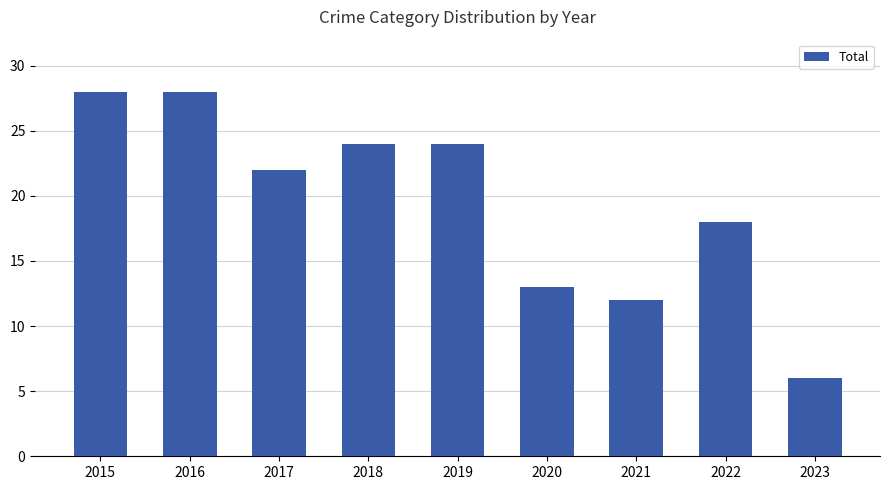

How many bars are there in total?

9